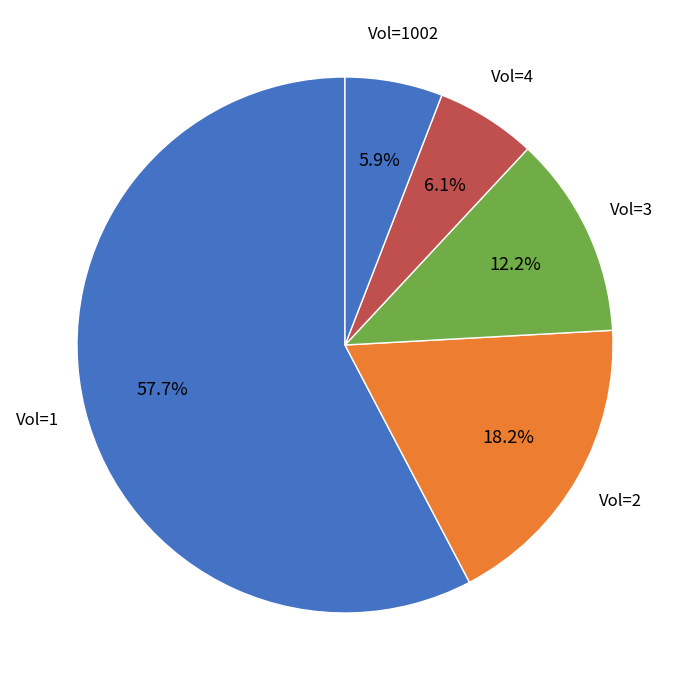

Which slice is the largest?

Vol=1